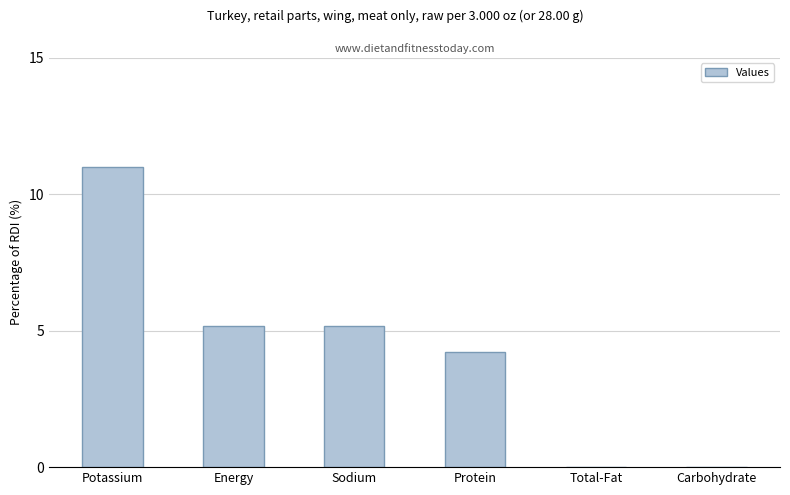

At which label does the data first exceed 5?

Potassium